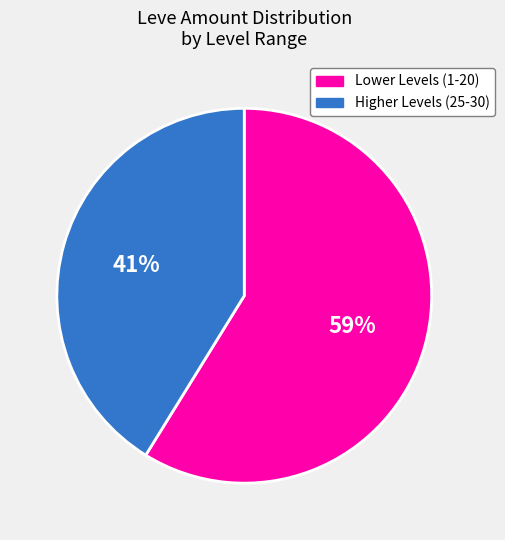

To the nearest percent, what is the difference between the Lower Levels (1-20) and Higher Levels (25-30) slice percentages?

18%